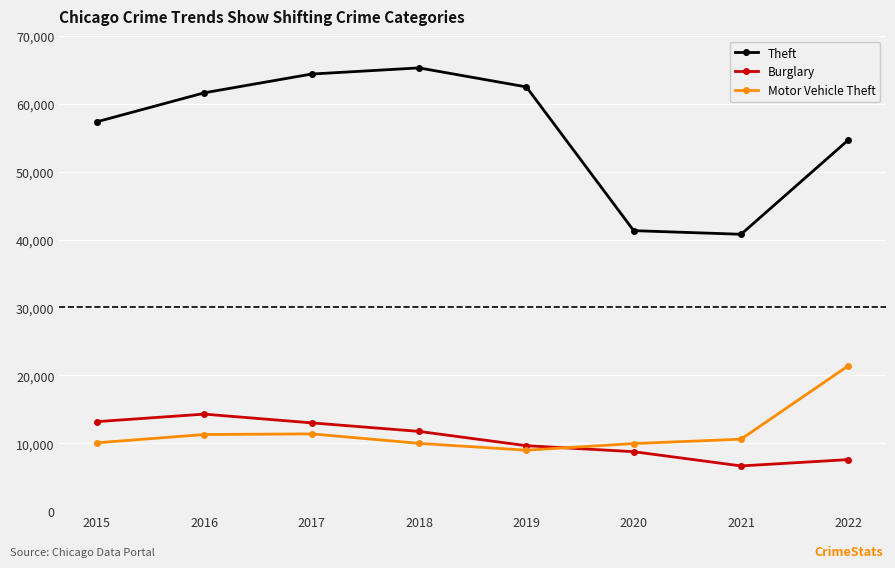

What is the value of the Burglary point at the 3rd from the left?

13001